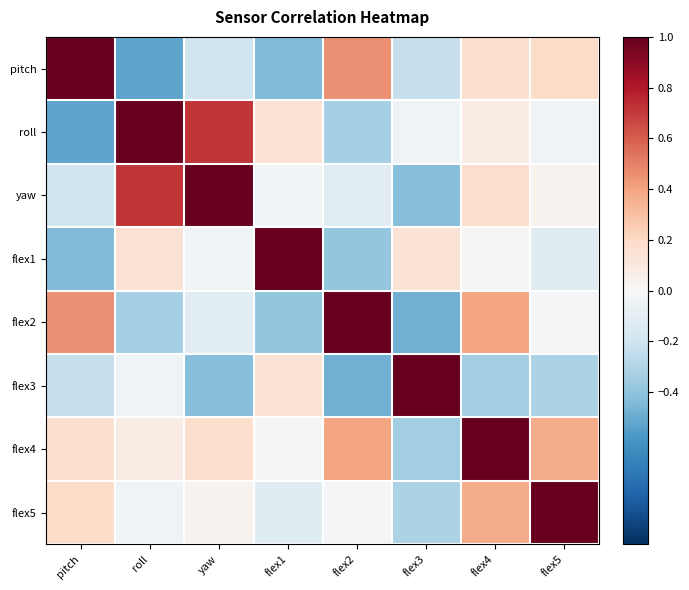

At how many categories does at least one series exceed 0?

8